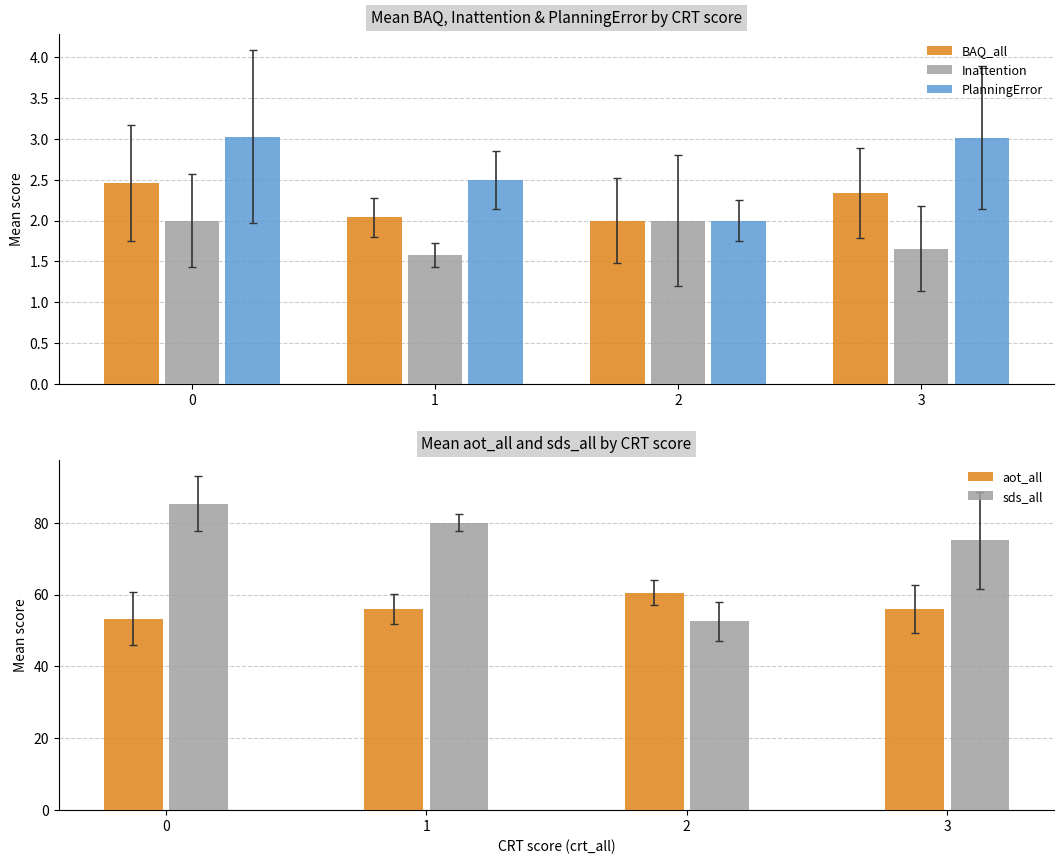

How many data points in aot_all are less than 56?

1